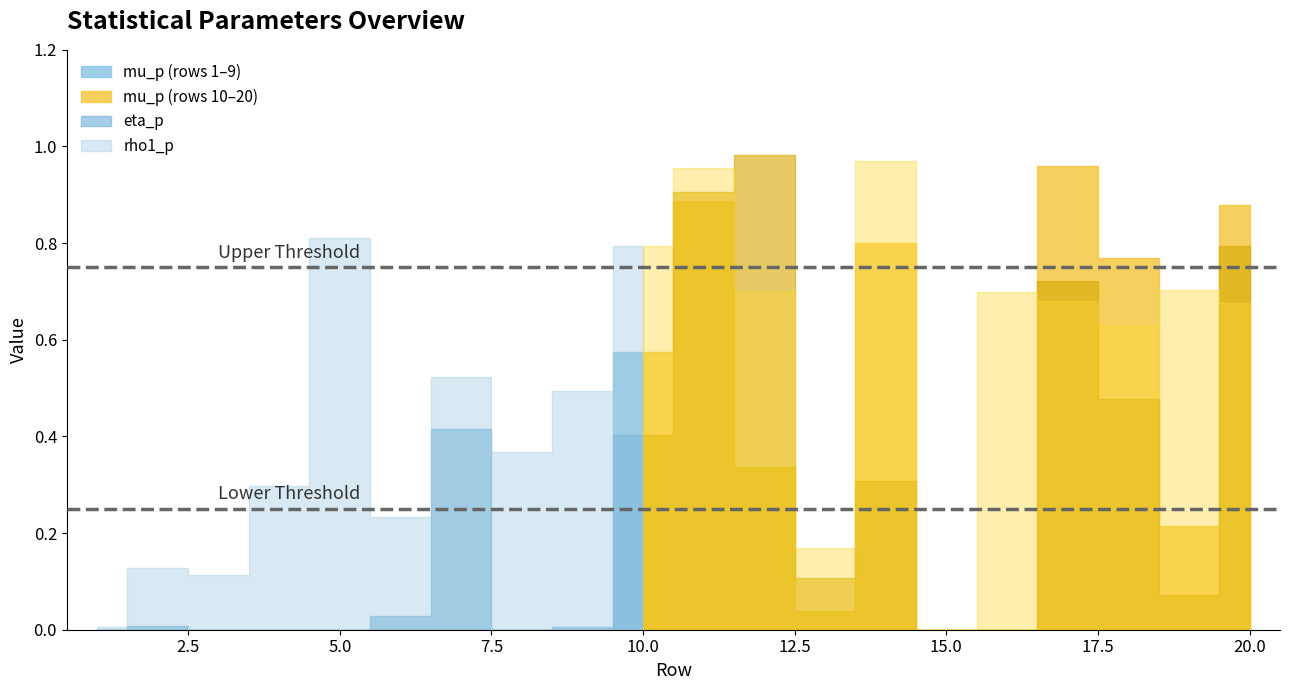

At which label is rho1_p closest to 0?

15